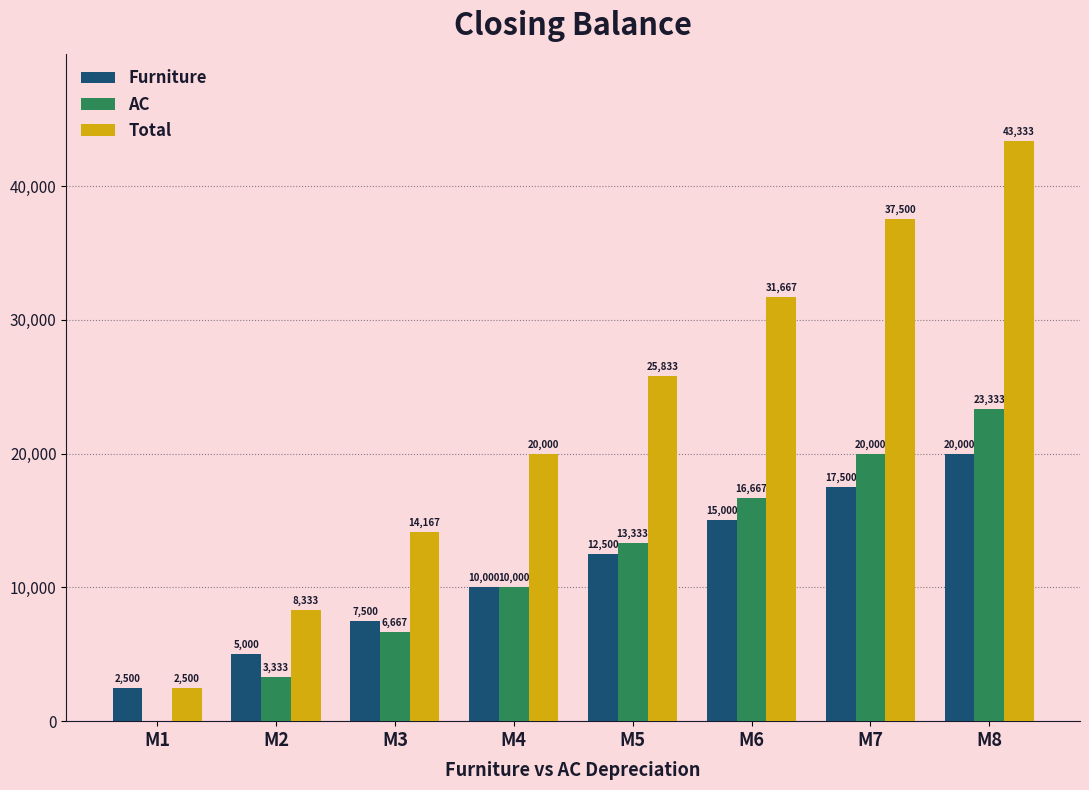

Where is AC nearest to the value 11666?

M4